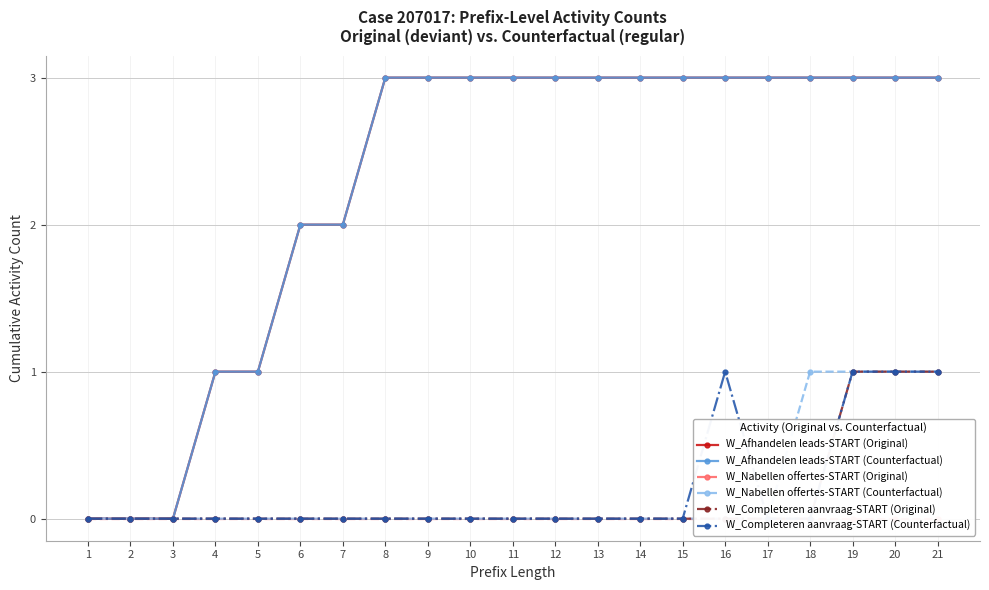

What is the sum of all W_Nabellen offertes-START (Counterfactual) values?

4